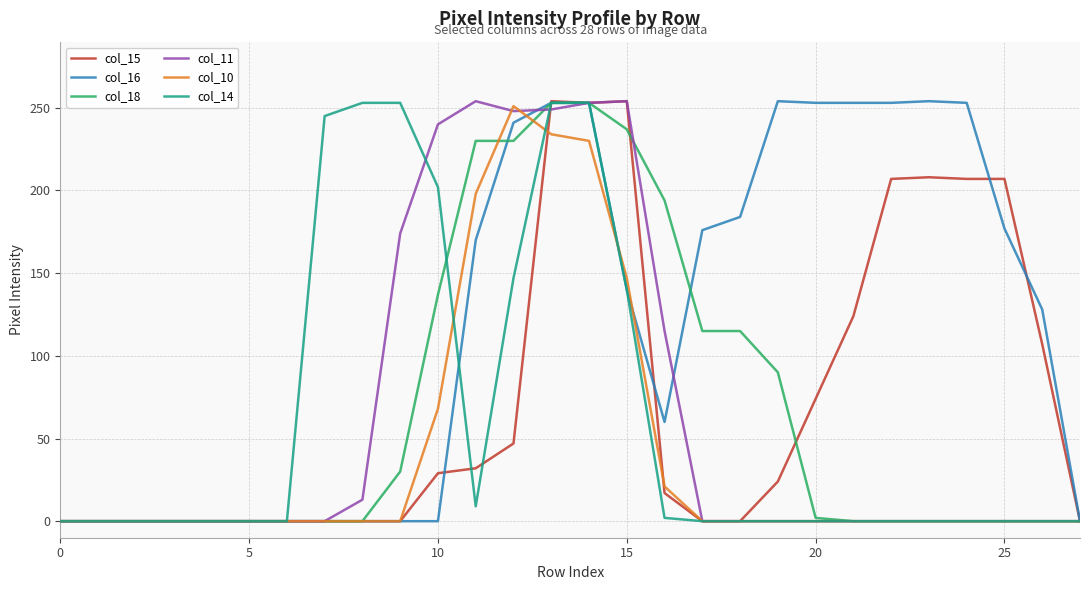

Where is col_14 nearest to the value 126?

15